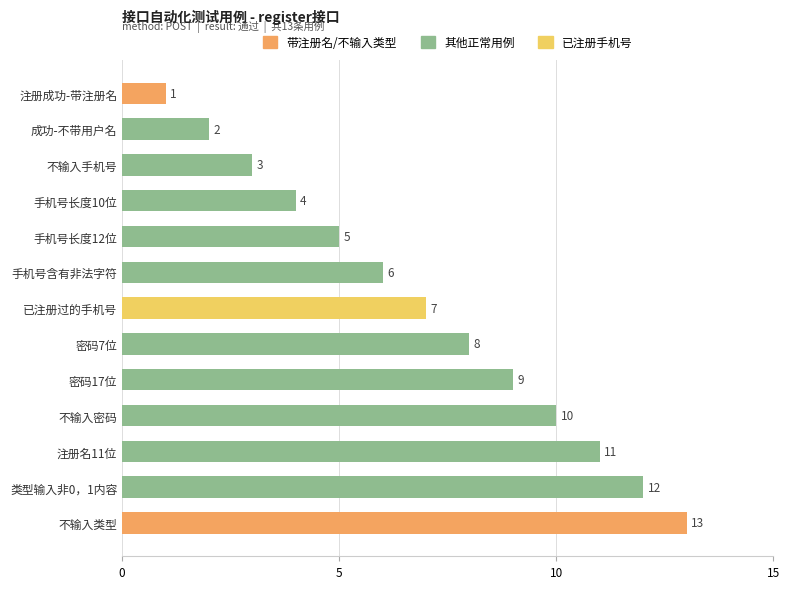

Is it true that the value at 密码7位 is 4?

False